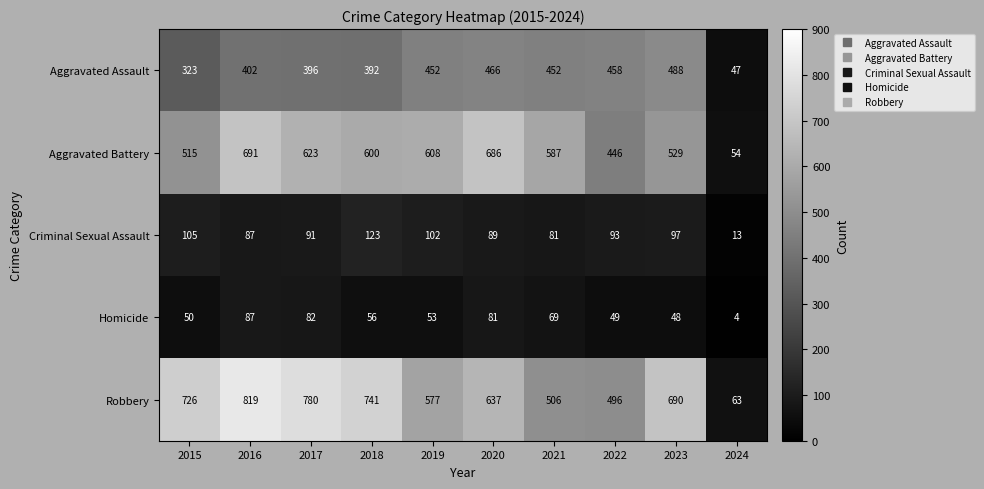

Where is Criminal Sexual Assault nearest to the value 68?

2021